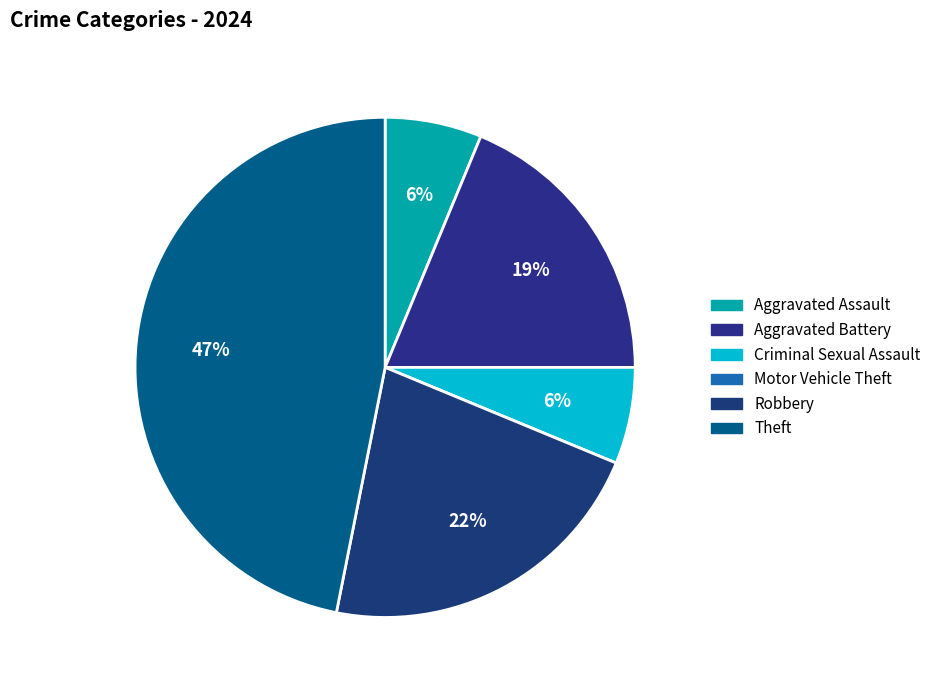

To the nearest percent, what is the average slice percentage?

17%